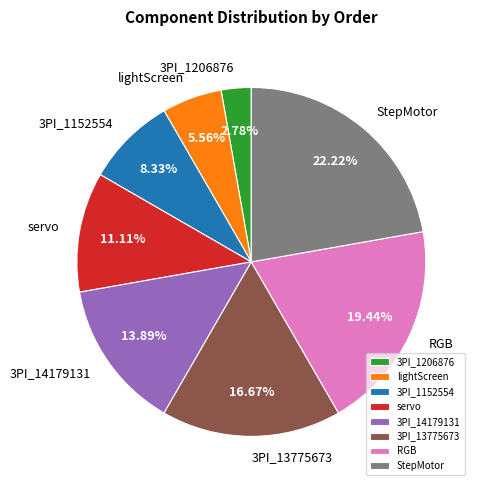

Does 3PI_1206876 account for over 50% of the chart?

No